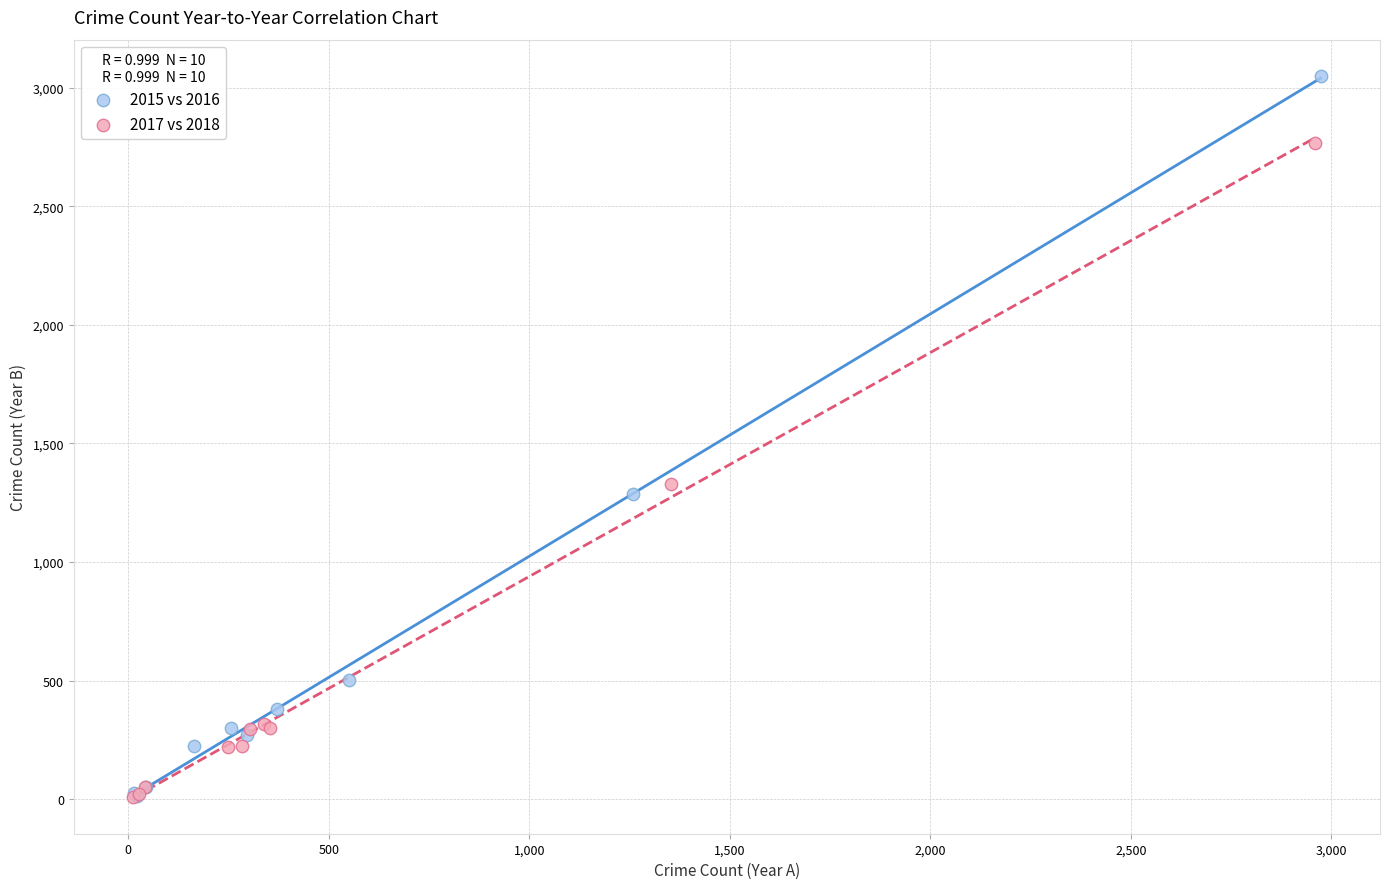

Which series has the widest spread of Y values?

2015 vs 2016